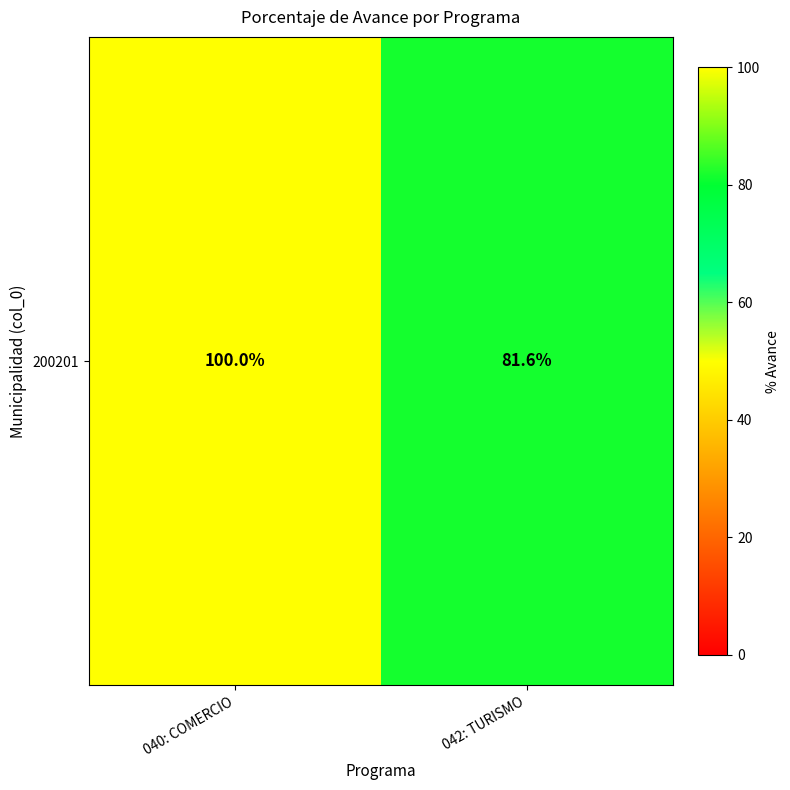

What is the difference between the maximum and minimum values?

18.4